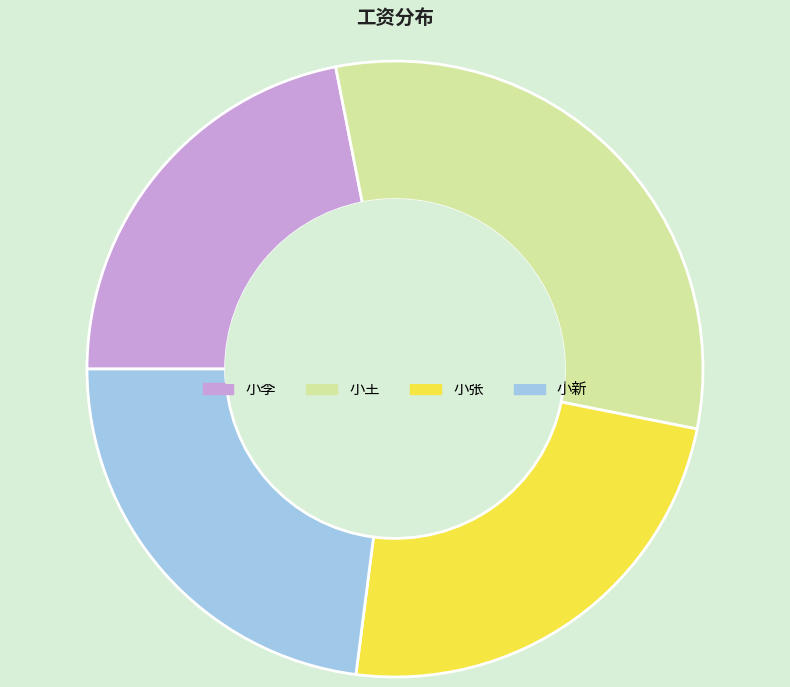

Is it true that 小李 is 28% of the pie?

False